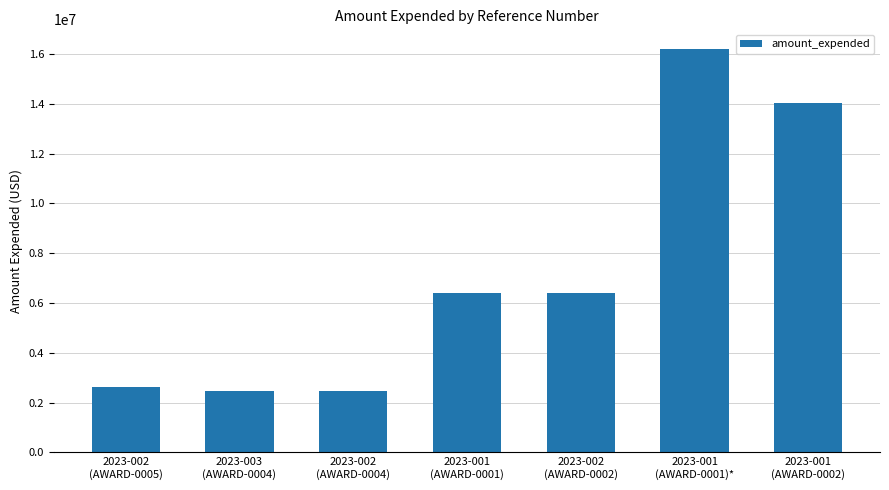

Reading right to left, list all the values displayed in this chart.

14024739	16183736	6390867	6390867	2450647	2450647	2630828